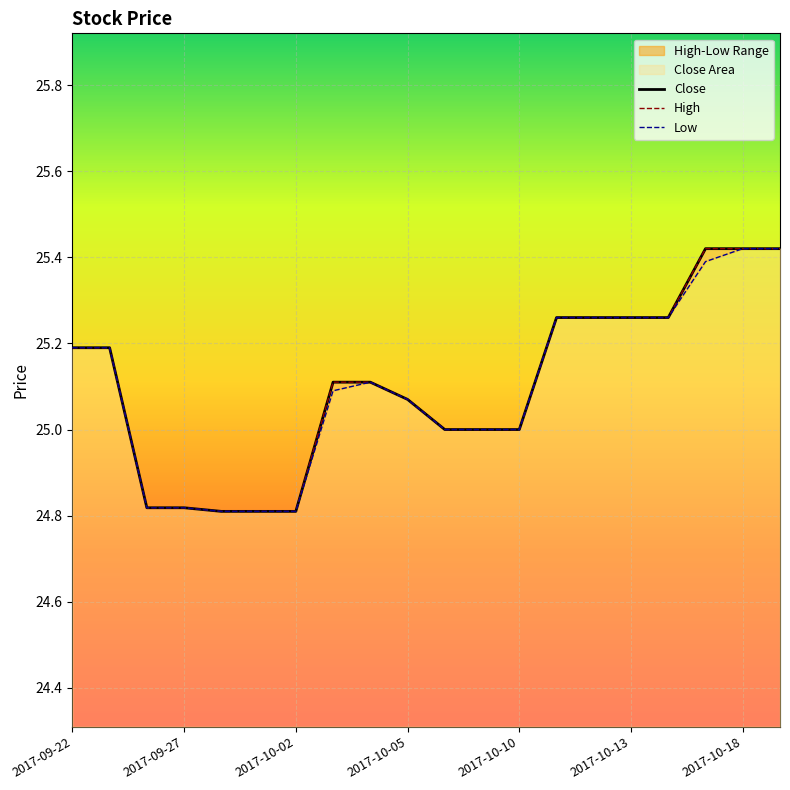

What is the difference between the Low values at 2017-10-18 and 2017-10-05?

0.4